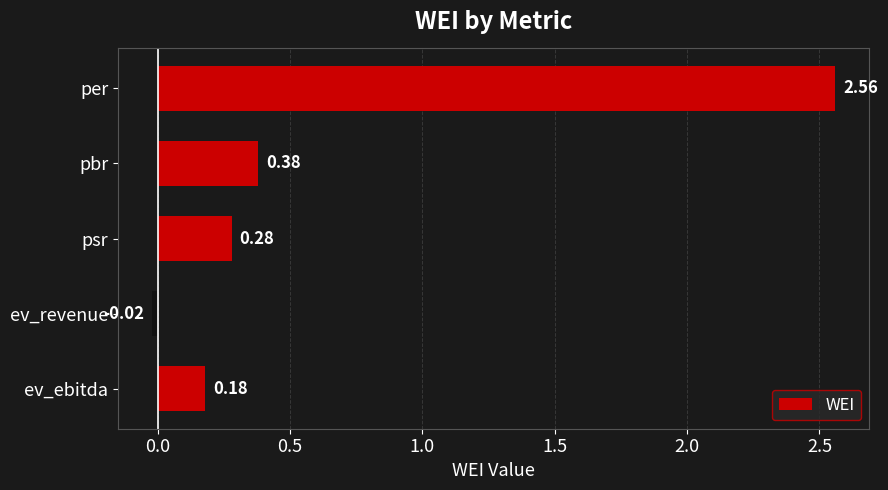

What is the sum of the values at per and psr?

2.8